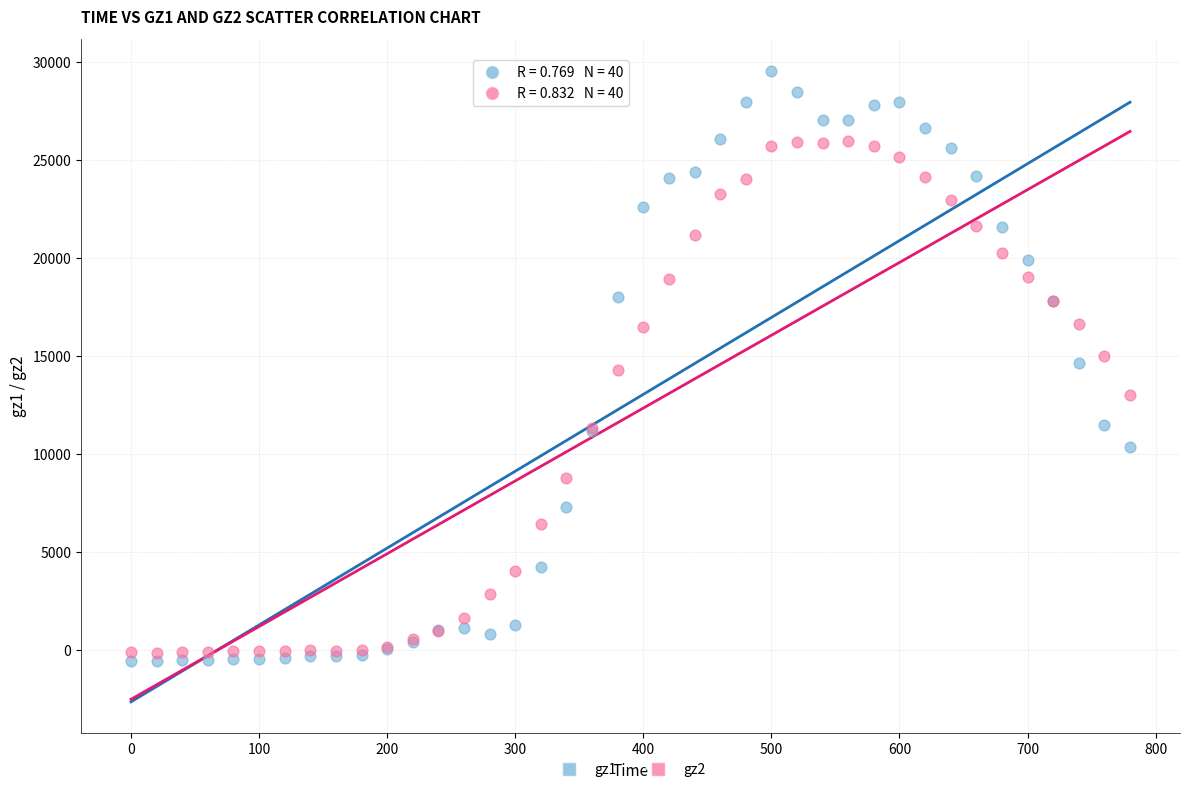

What is the X range (max minus min) for the scatter plot?

780